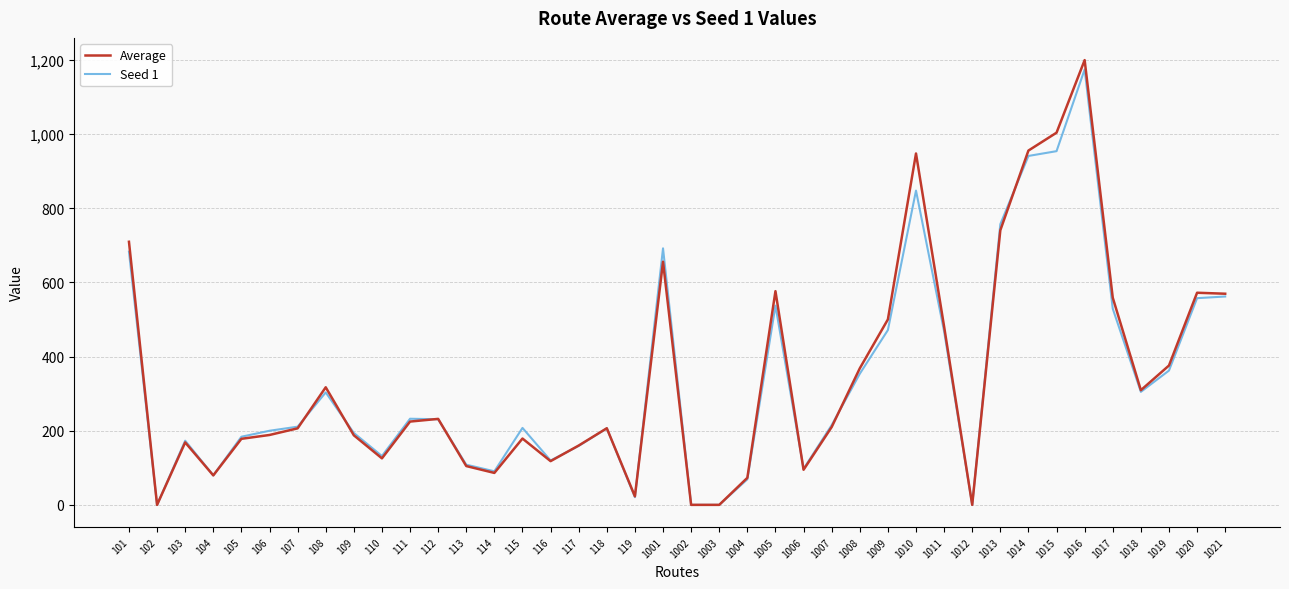

What is the difference between the highest and lowest values at 1020?

14.6